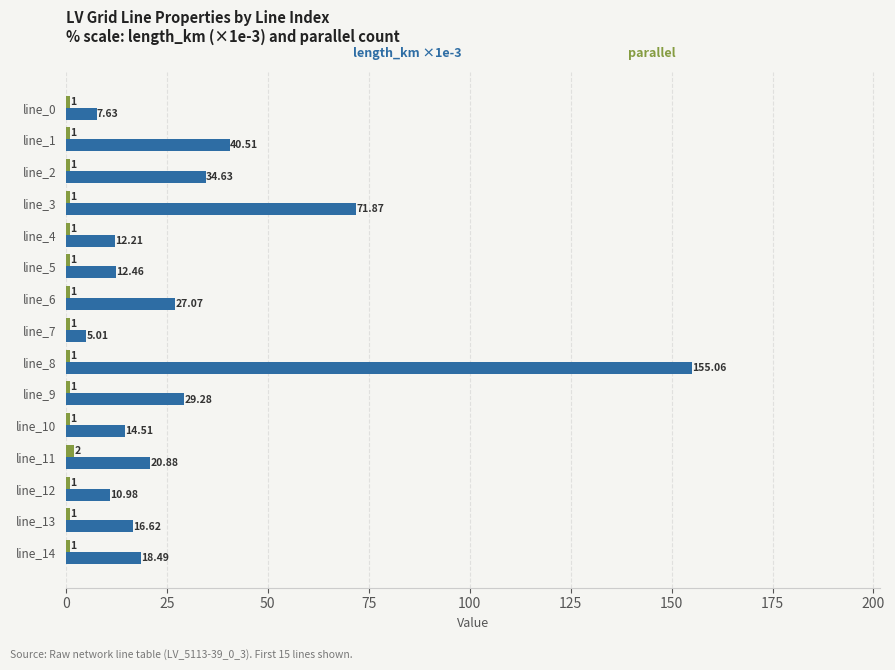

What is the difference between the highest and lowest values at line_12?

10.0